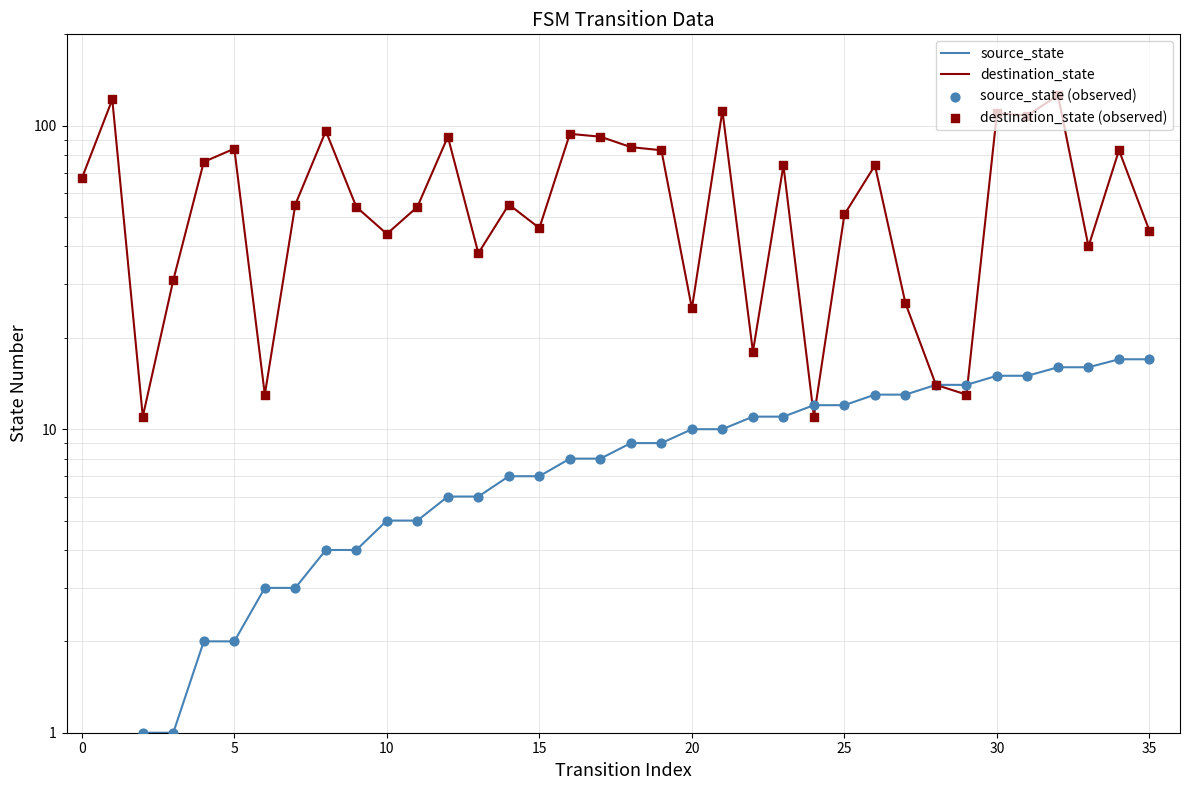

Which series reaches the minimum Y coordinate?

source_state